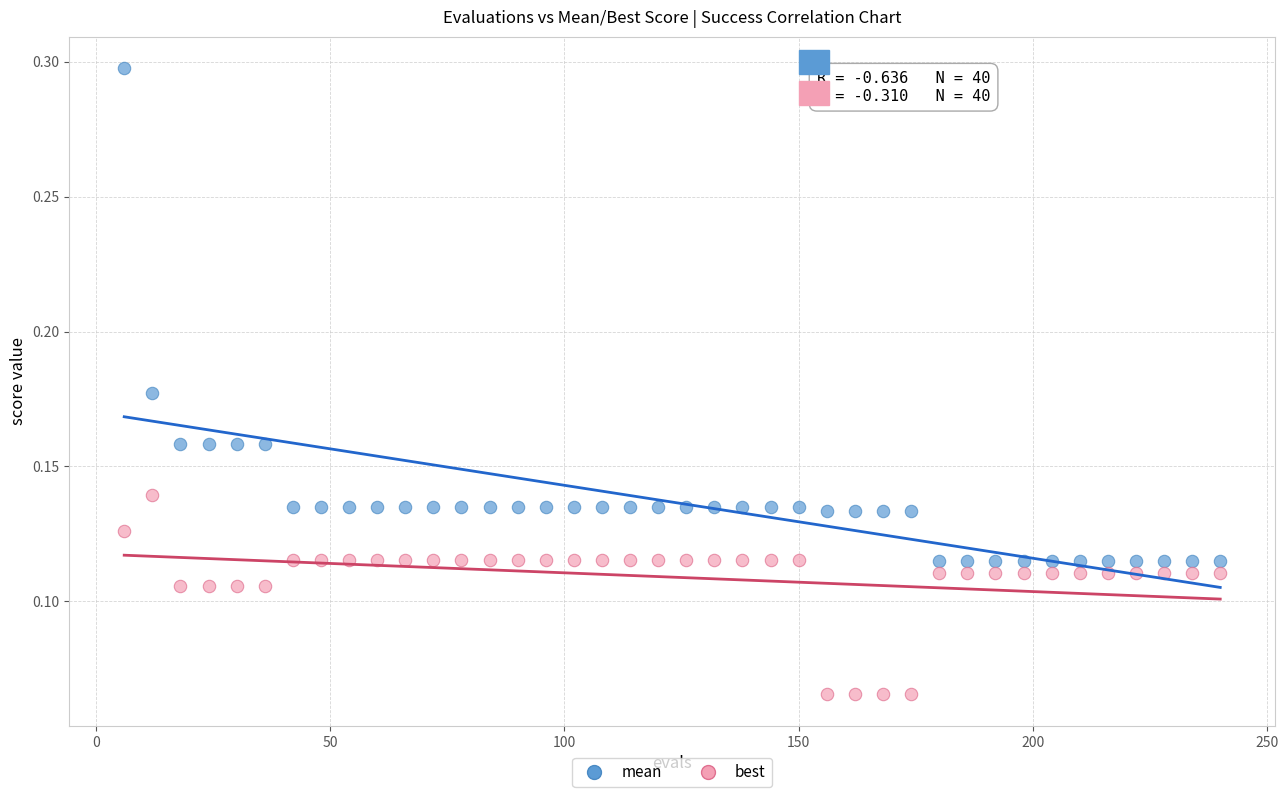

What are all the series names shown in the legend?

mean, best